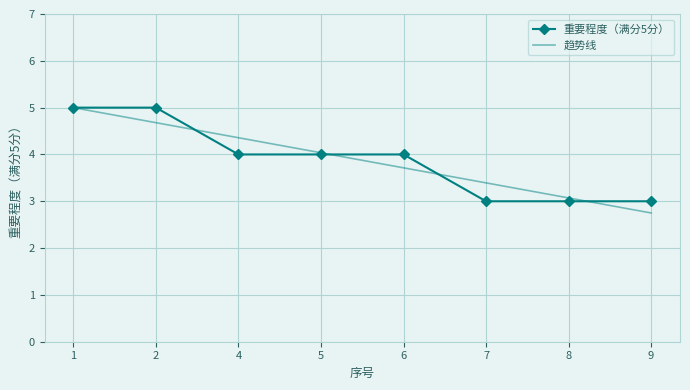

Is it true that 重要程度（满分5分） equals 4.0 at 6?

True